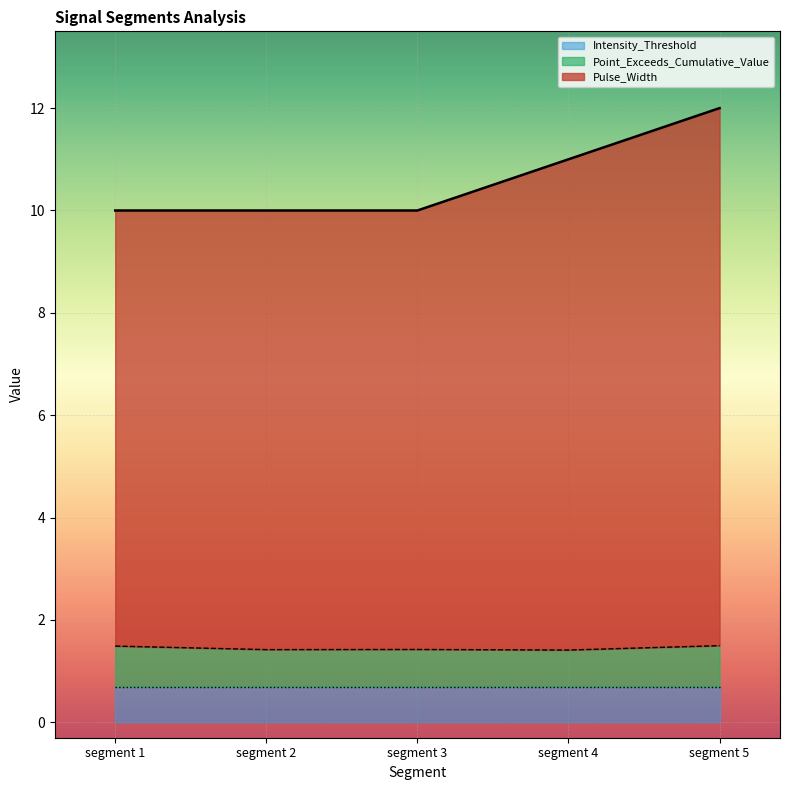

What is the difference between the maximum and minimum values in the Point_Exceeds_Cumulative_Value series?

0.1